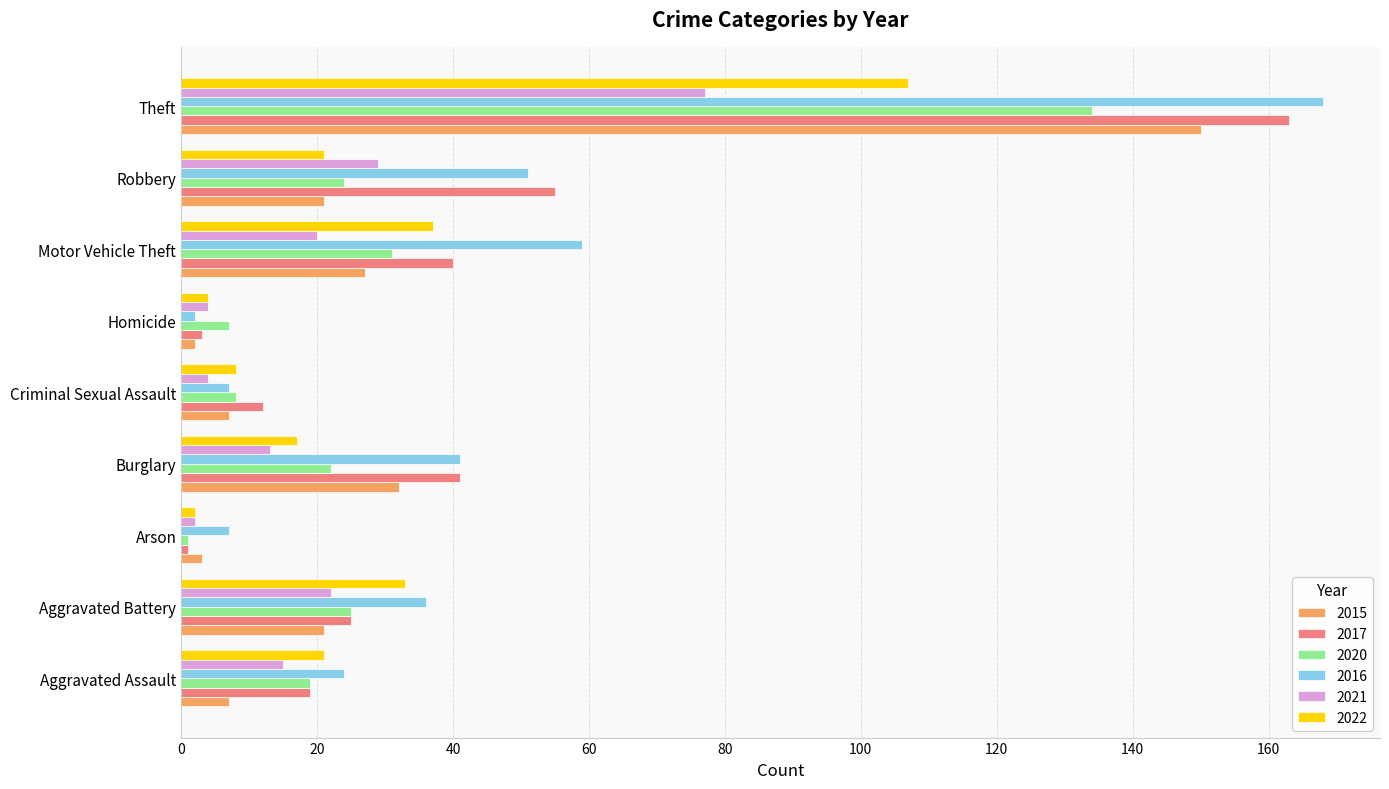

At how many categories does at least one series exceed 62?

1